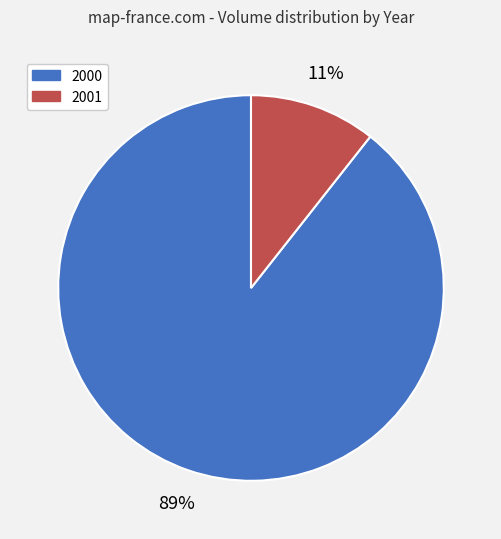

To the nearest percent, what percentage of the pie is 2000?

89%